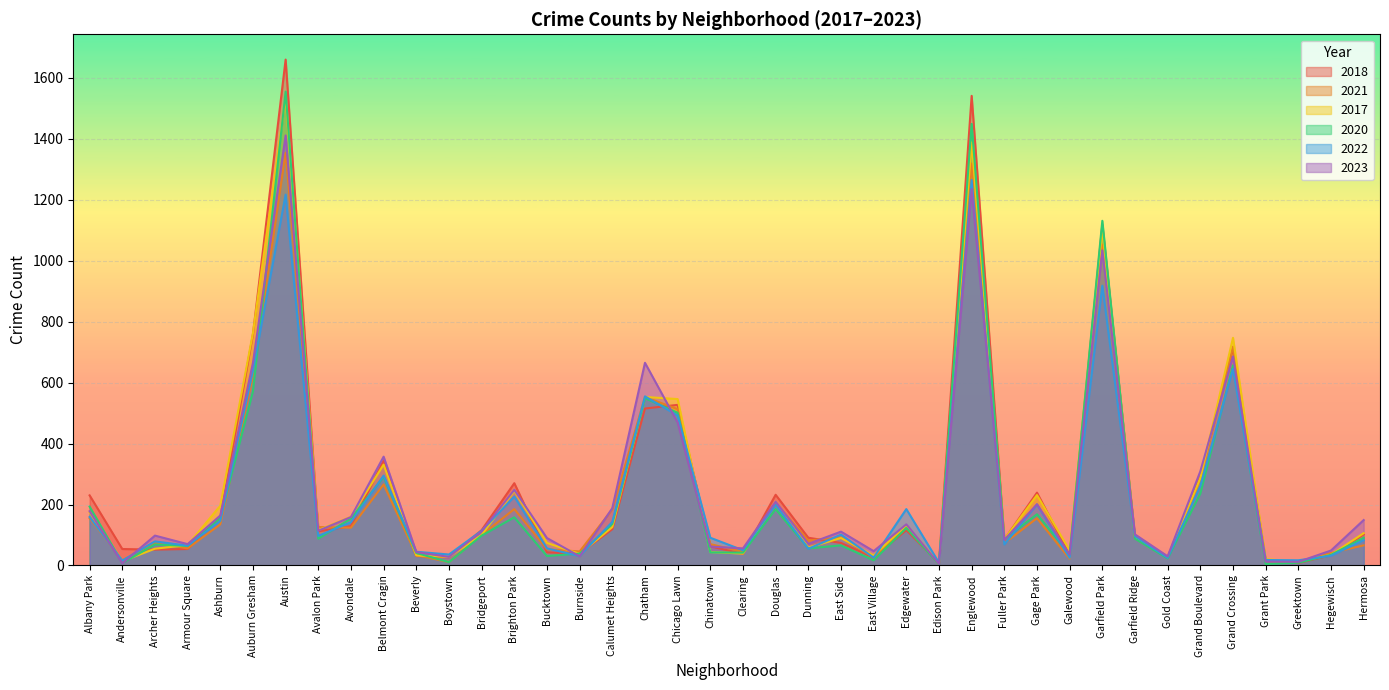

What are all the series names shown in the legend?

2018, 2021, 2017, 2020, 2022, 2023